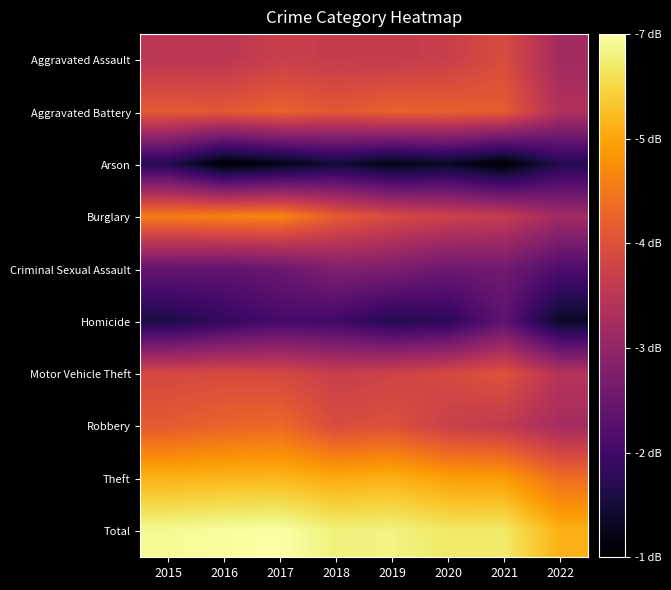

List the series in order of their peak value, highest first.

Total, Theft, Burglary, Robbery, Aggravated Battery, Motor Vehicle Theft, Aggravated Assault, Criminal Sexual Assault, Homicide, Arson